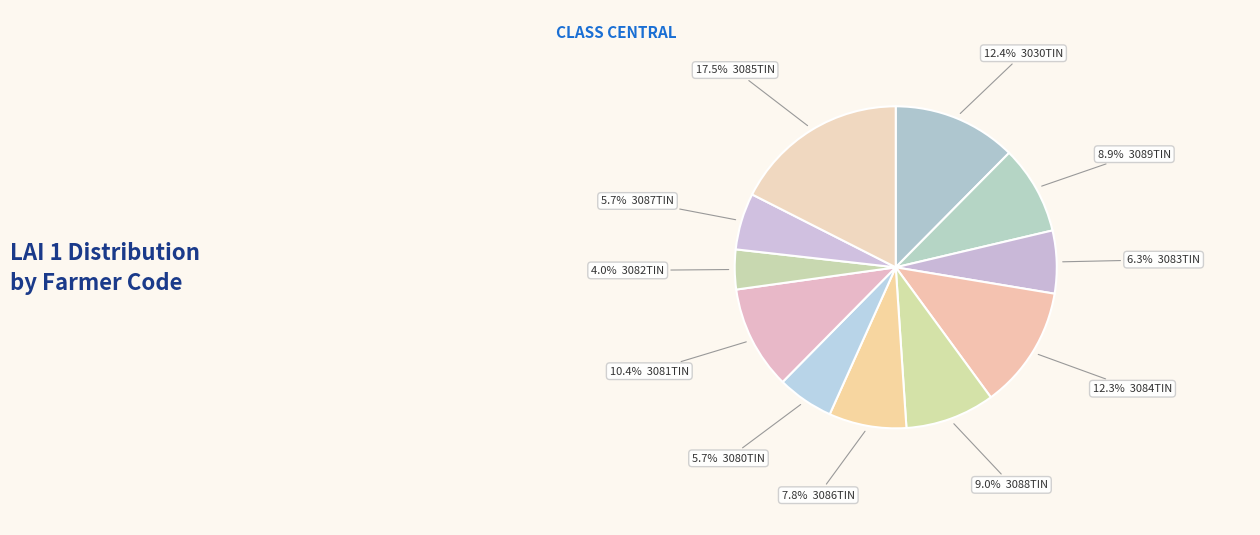

How many slices are in this pie chart?

11